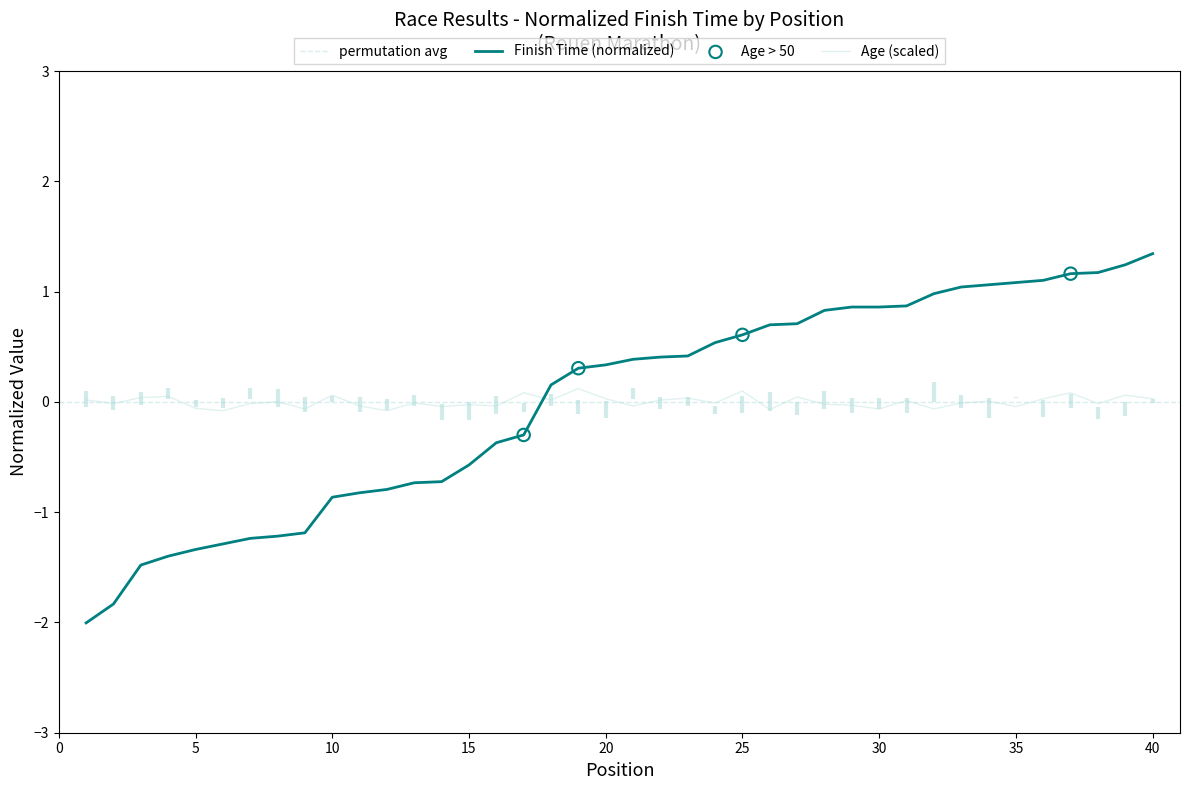

At how many categories does at least one series exceed 0?

29